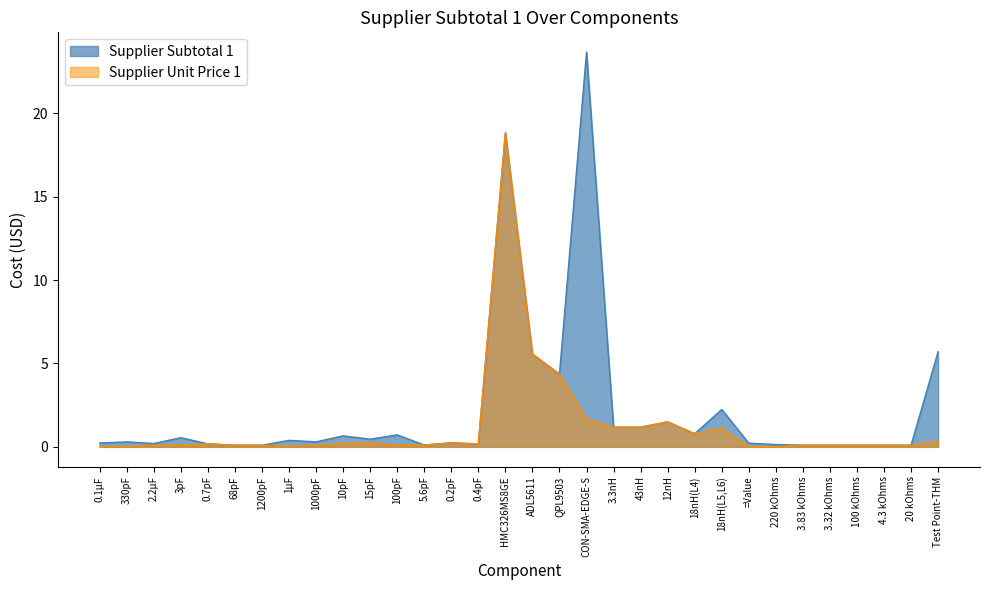

True or false: Supplier Subtotal 1 and Supplier Unit Price 1 intersect in this chart.

False